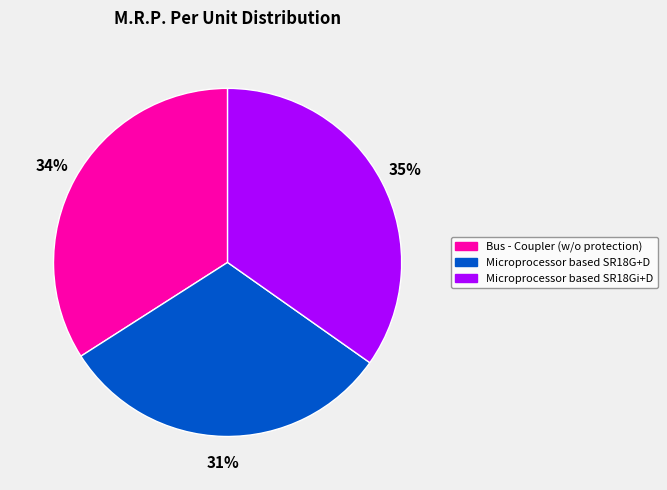

Approximately how many times larger is the value at Microprocessor based SR18G+D compared to Bus - Coupler (w/o protection)?

0.9